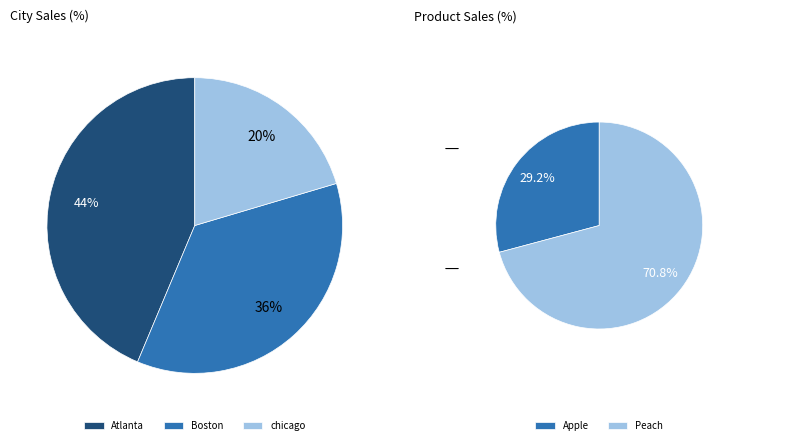

Which slice is the largest?

Atlanta